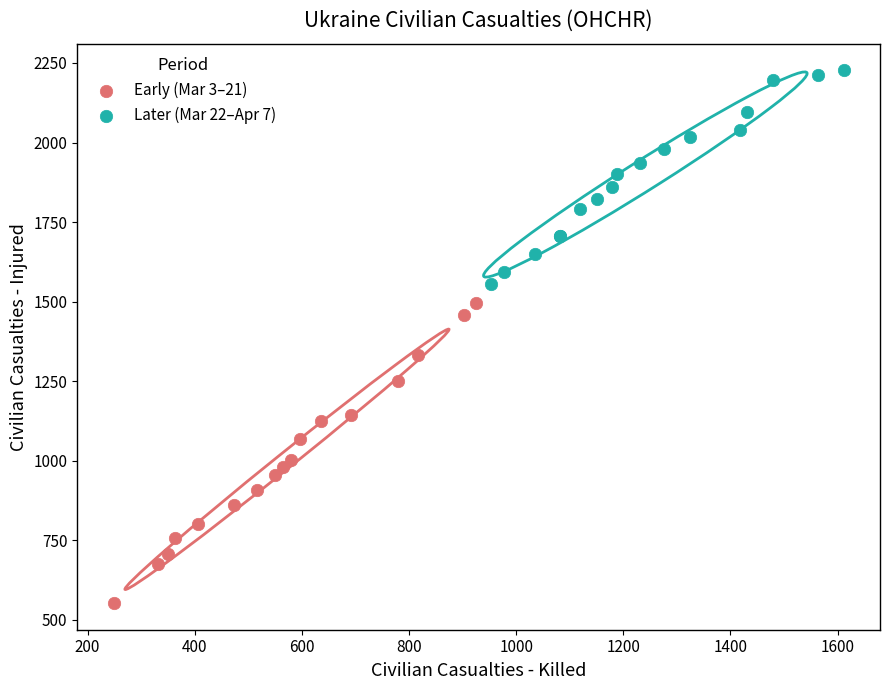

Which series contains the highest Y value?

Later (Mar 22–Apr 7)